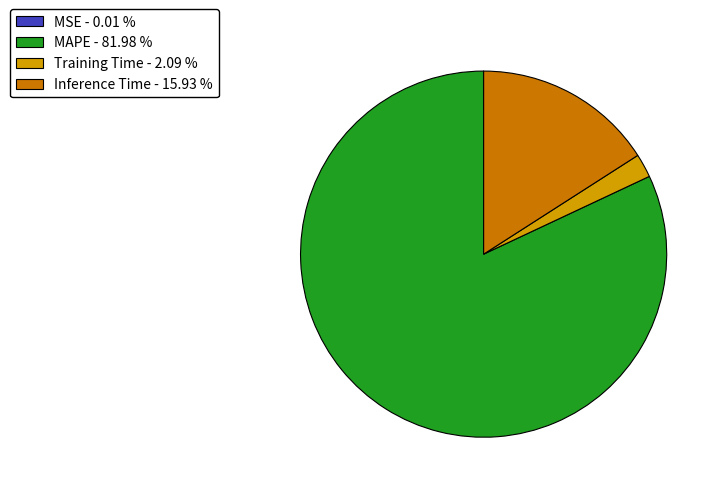

Which has a higher value, Training Time - 2.09 % or Inference Time - 15.93 %?

Inference Time - 15.93 %